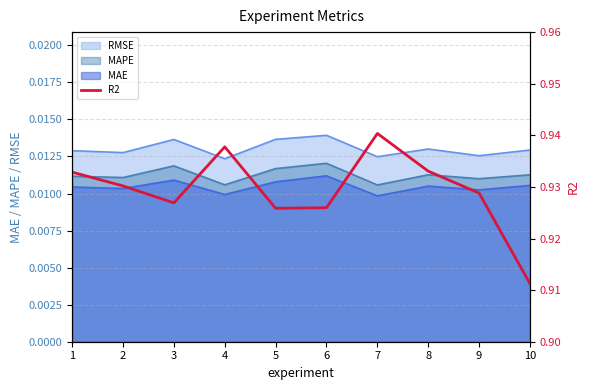

Where is the first local maximum?

4